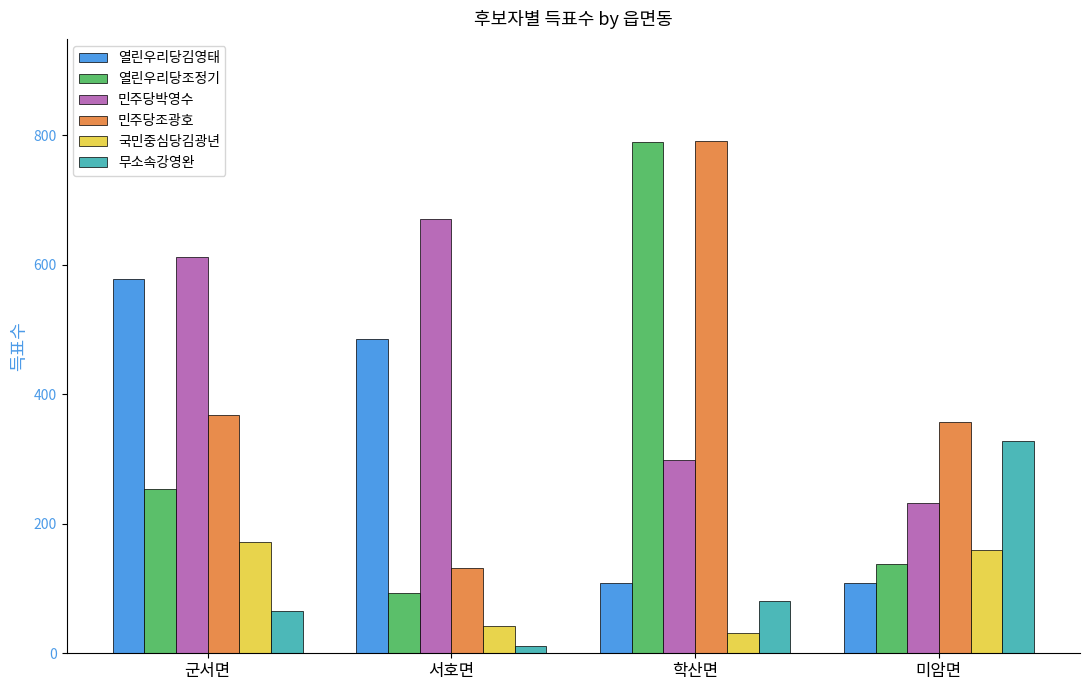

What is the sum of the 열린우리당조정기 values at 학산면 and 서호면?

883